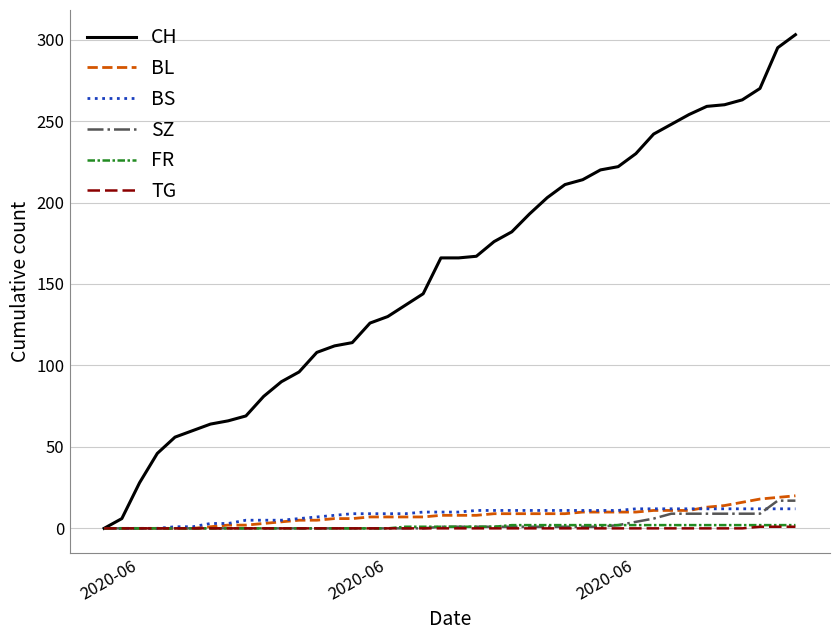

Which series has the widest spread of values?

CH